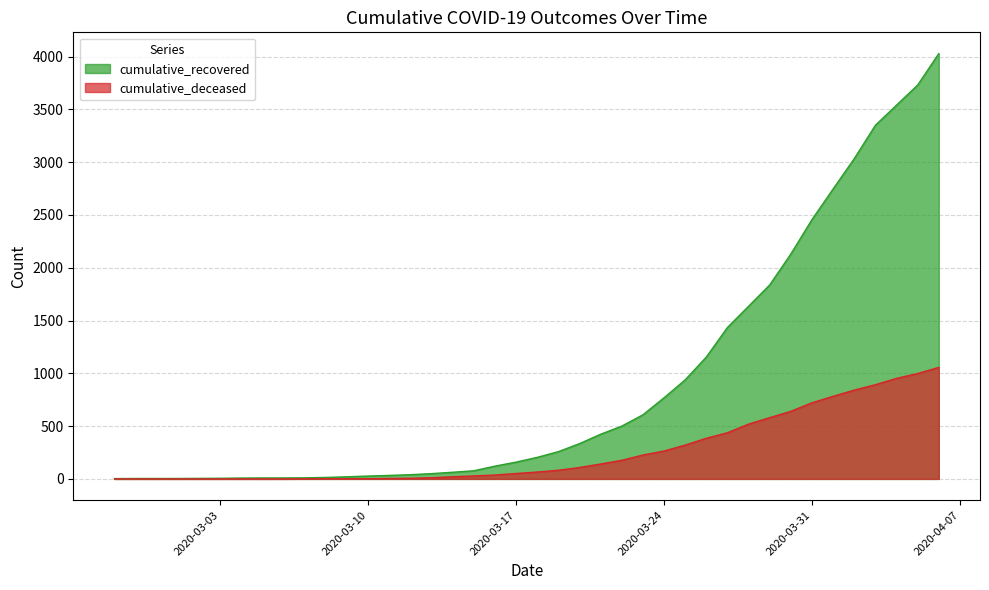

True or false: cumulative_recovered and cumulative_deceased intersect in this chart.

False